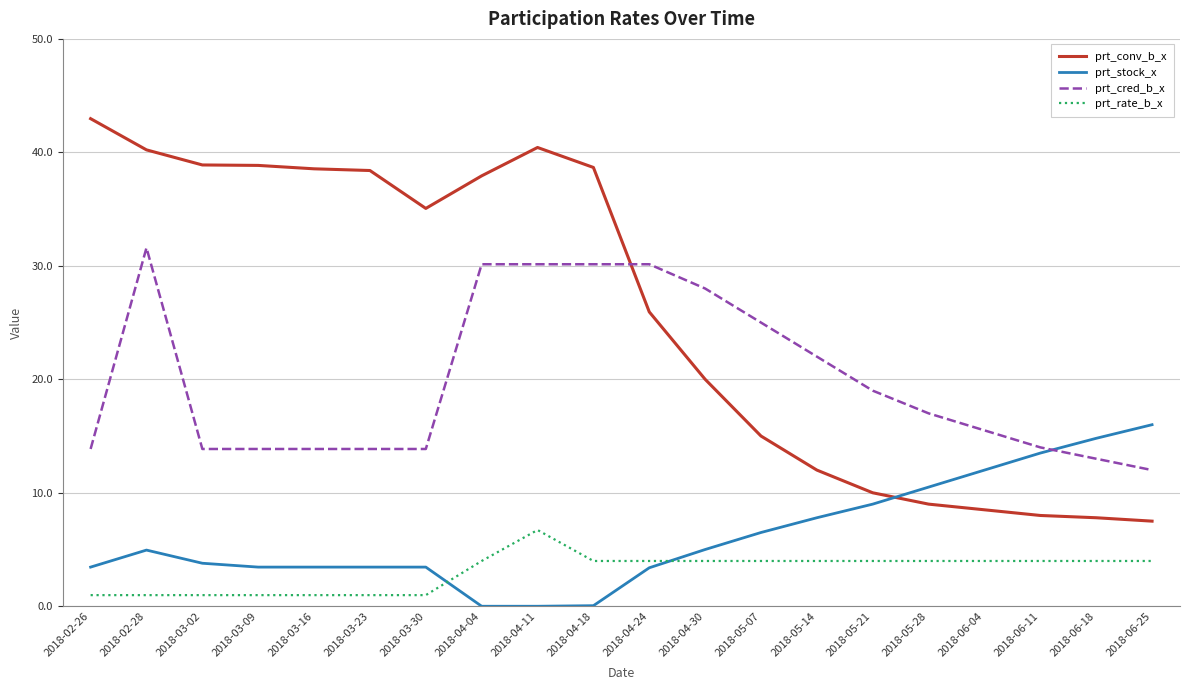

What is the maximum value for prt_stock_x?

16.0